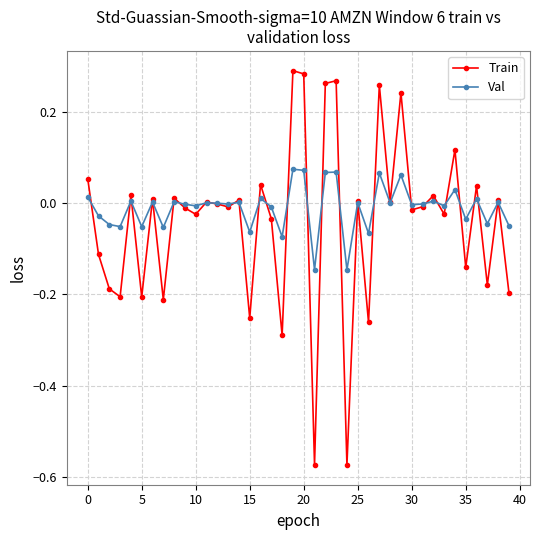

What are all the series names shown in the legend?

Train, Val